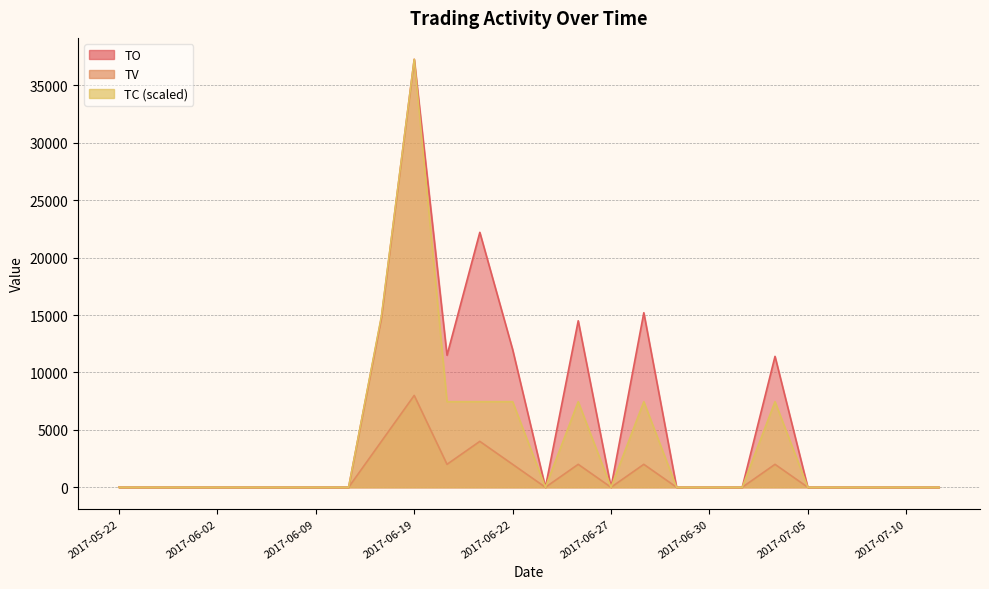

How many values in TV are above zero?

8